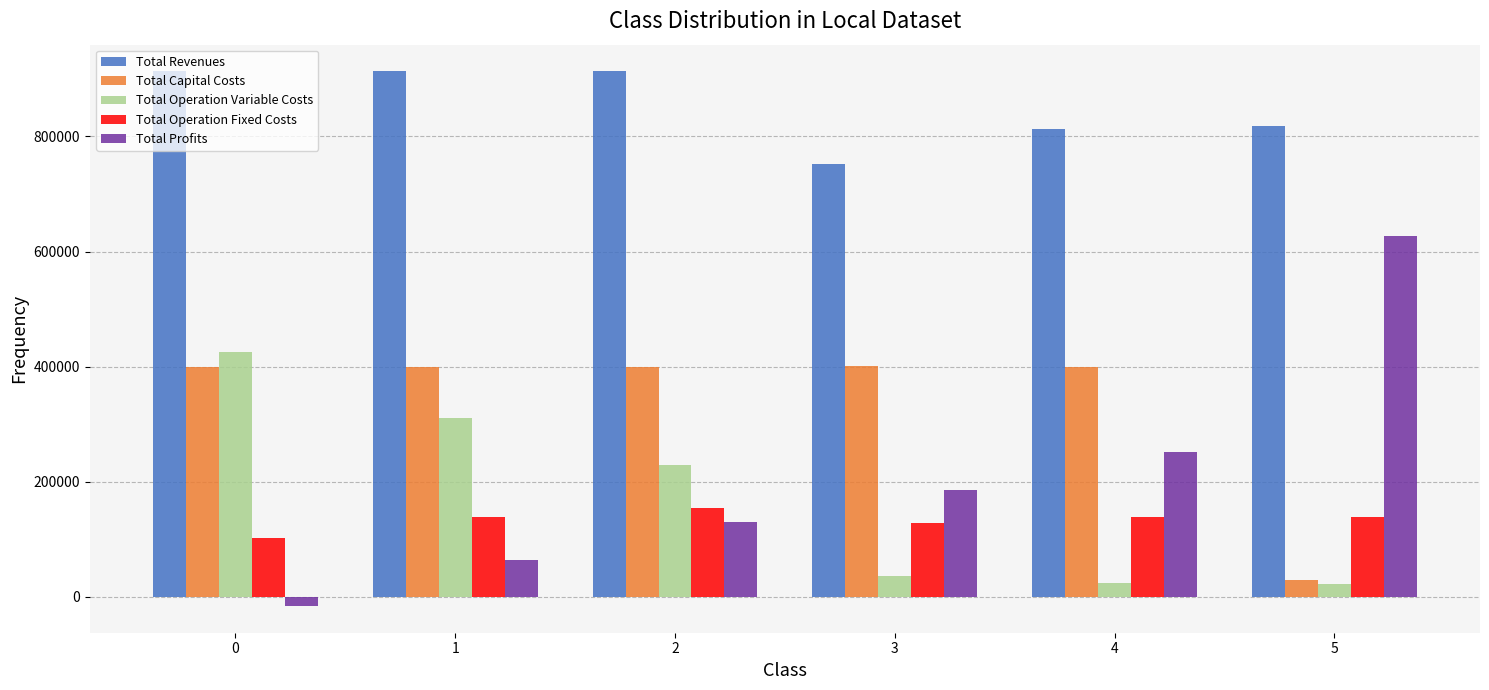

The value of Total Revenues at 5 is 557064.9. True or false?

False